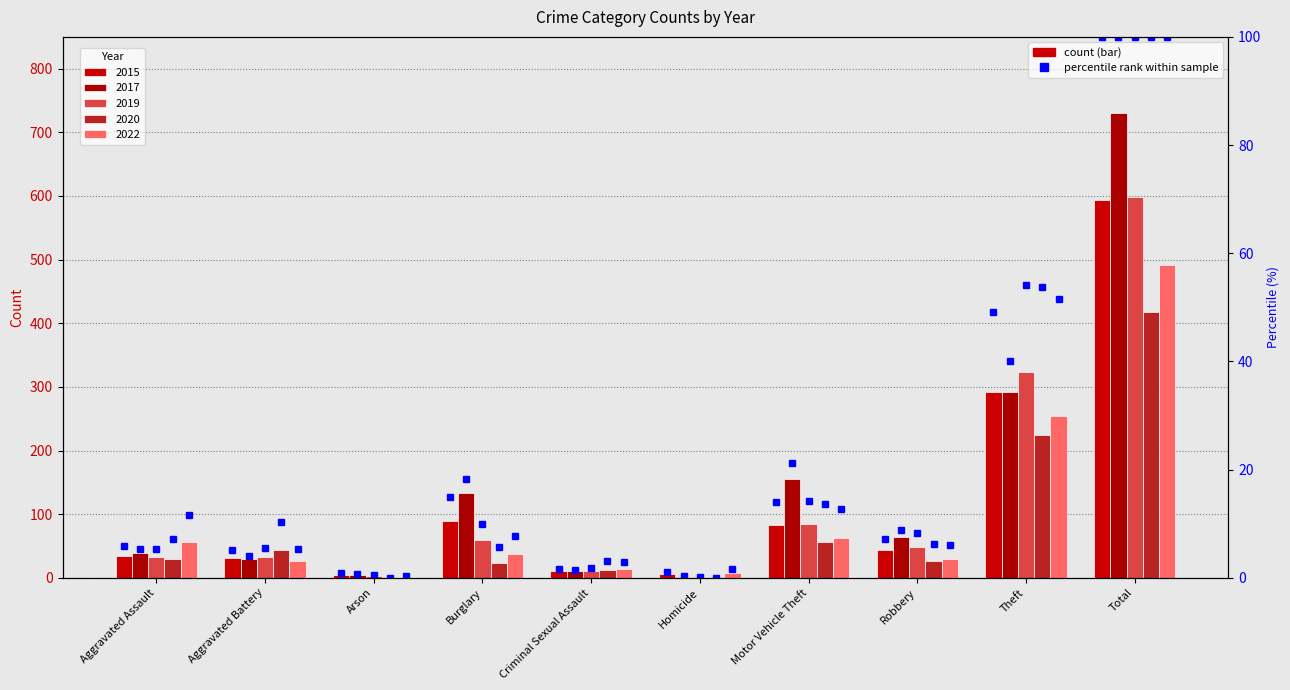

Where does the 2017 series first go above 64?

Burglary